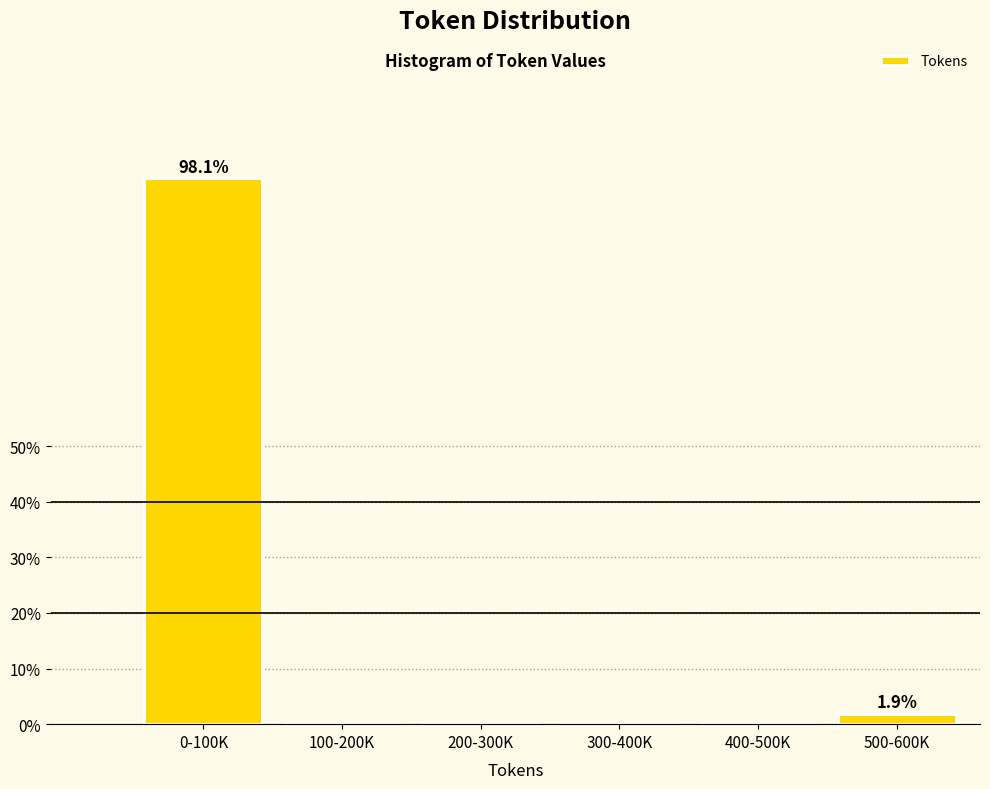

Reading right to left, what are all the values shown in this chart?

500-600K=1.9	400-500K=0.0	300-400K=0.0	200-300K=0.0	100-200K=0.0	0-100K=98.1